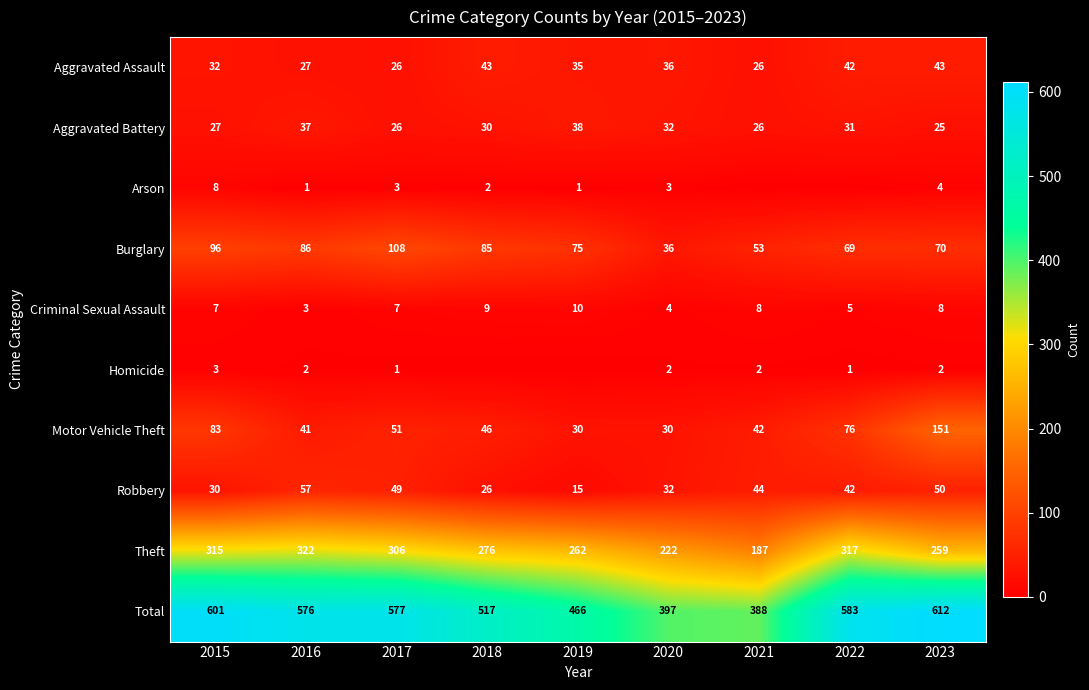

What is the difference between the highest and lowest values at 2019?

466